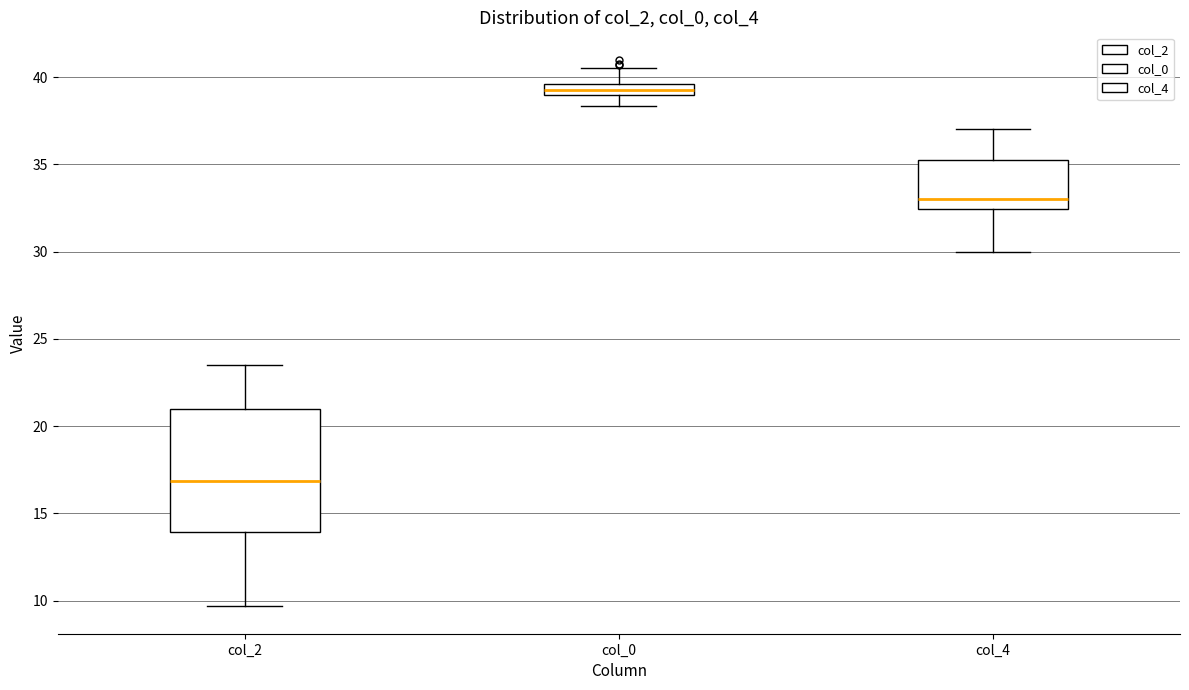

Which box is the tallest, from its lower edge to its upper edge?

col_2